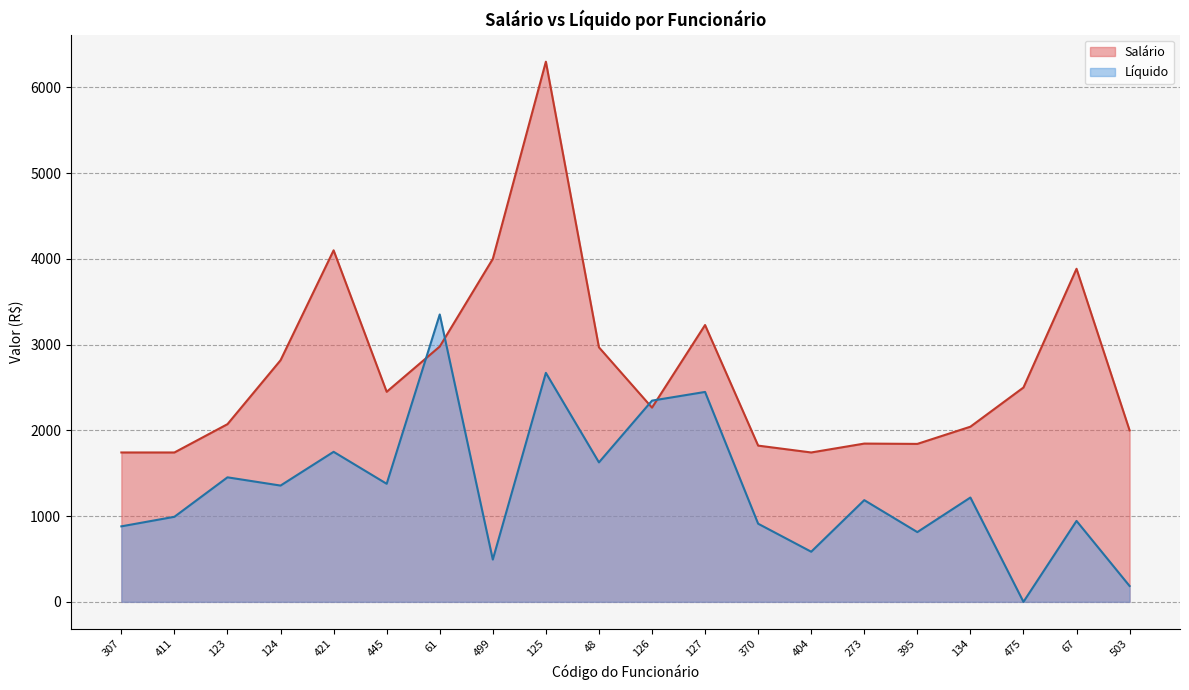

What is the total value across all series at 499?

4493.3